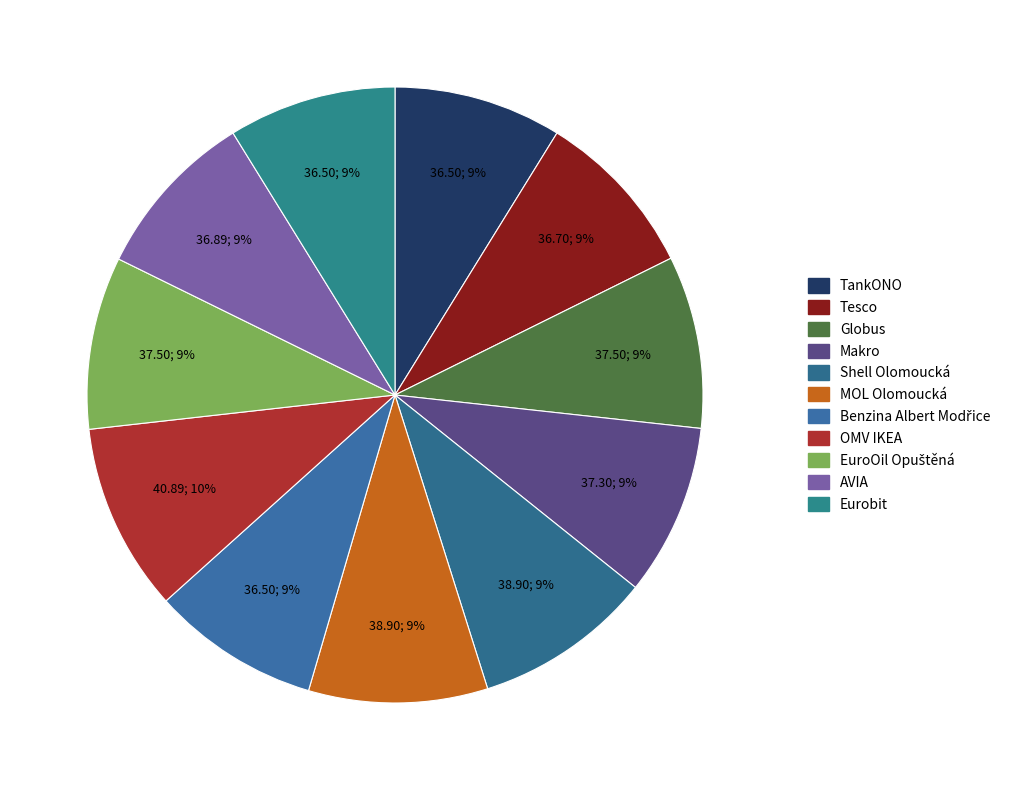

How many segments does this pie chart have?

11